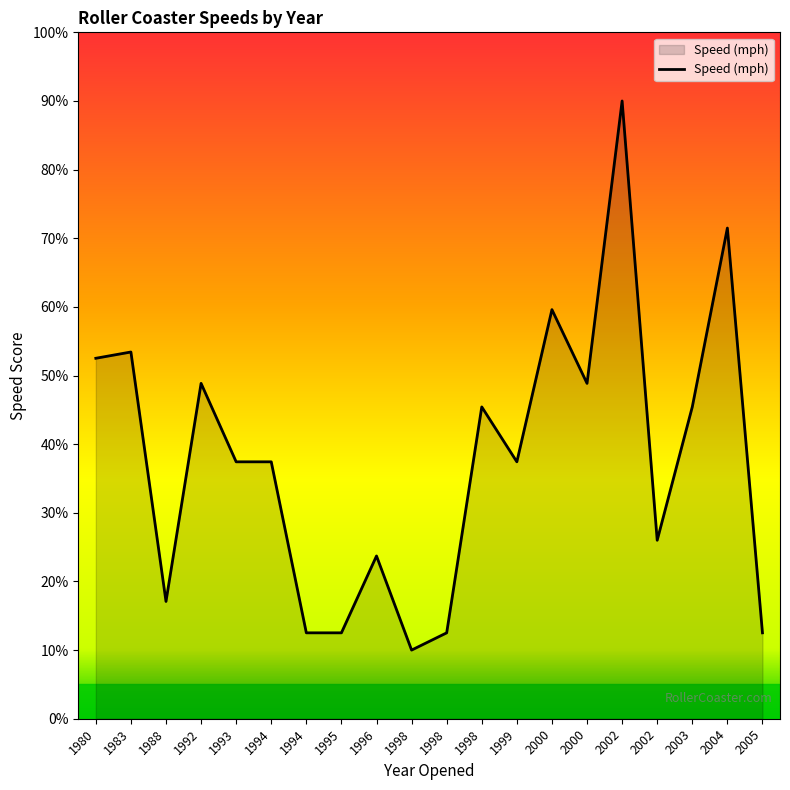

Is this an area chart (filled region under the line)?

Yes